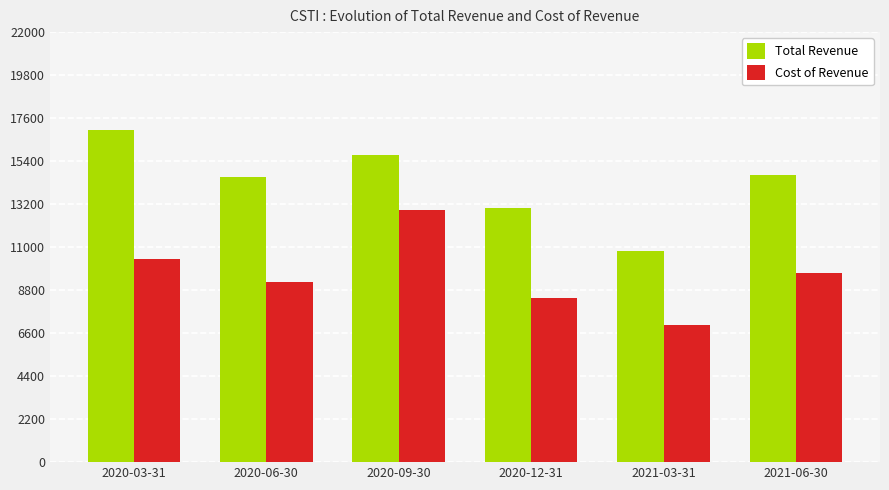

What is the approximate value of Cost of Revenue at 2020-06-30?

9200